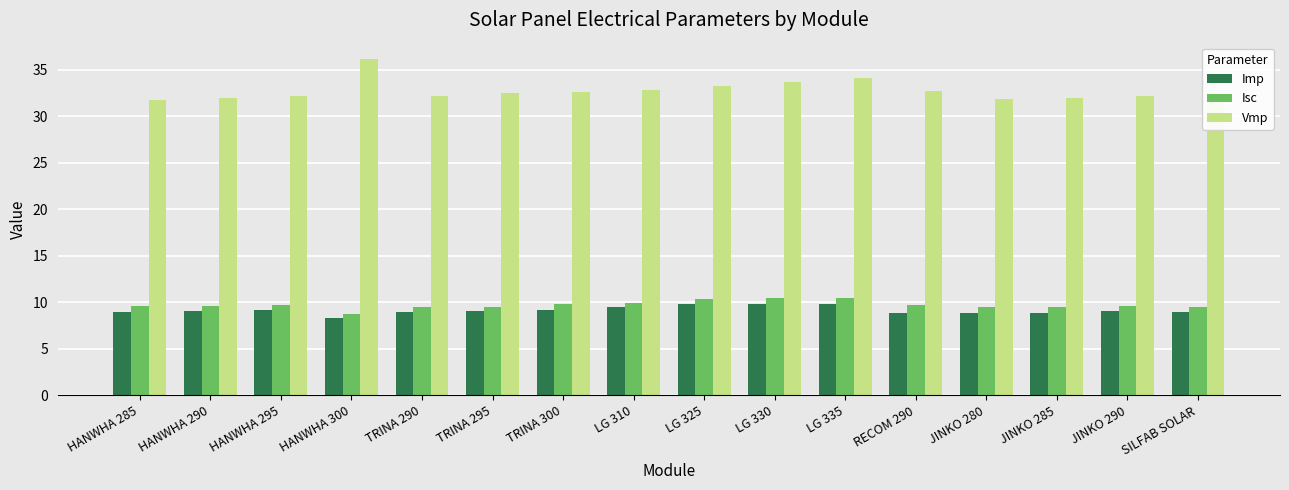

Which series has the largest total across all categories?

Vmp